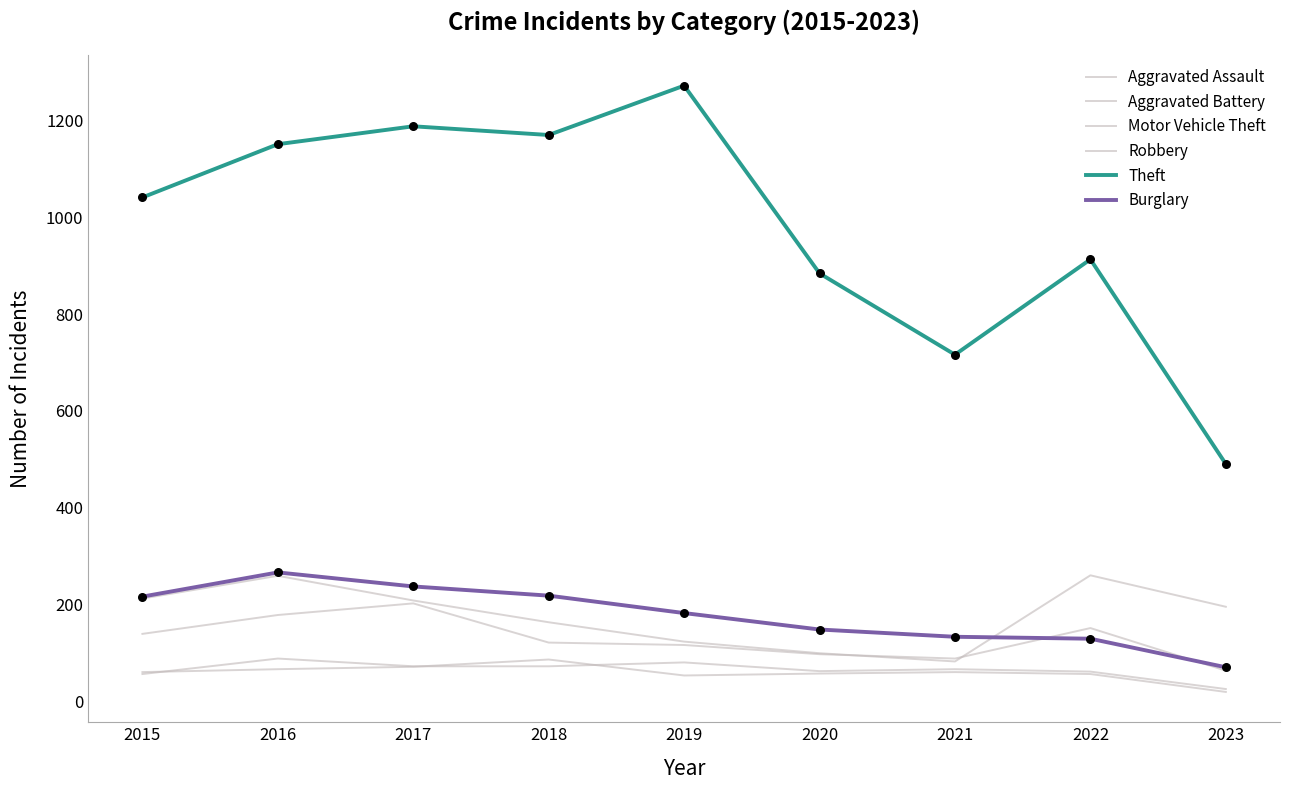

Does the chart have visible grid lines?

No